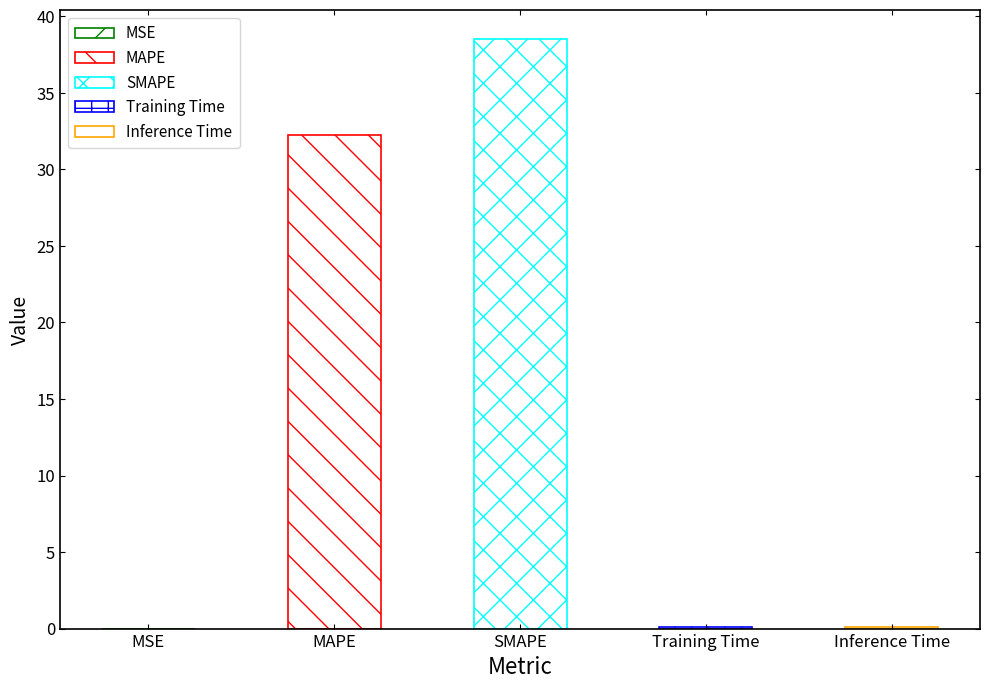

What is the change in value from SMAPE to Inference Time?

-38.4